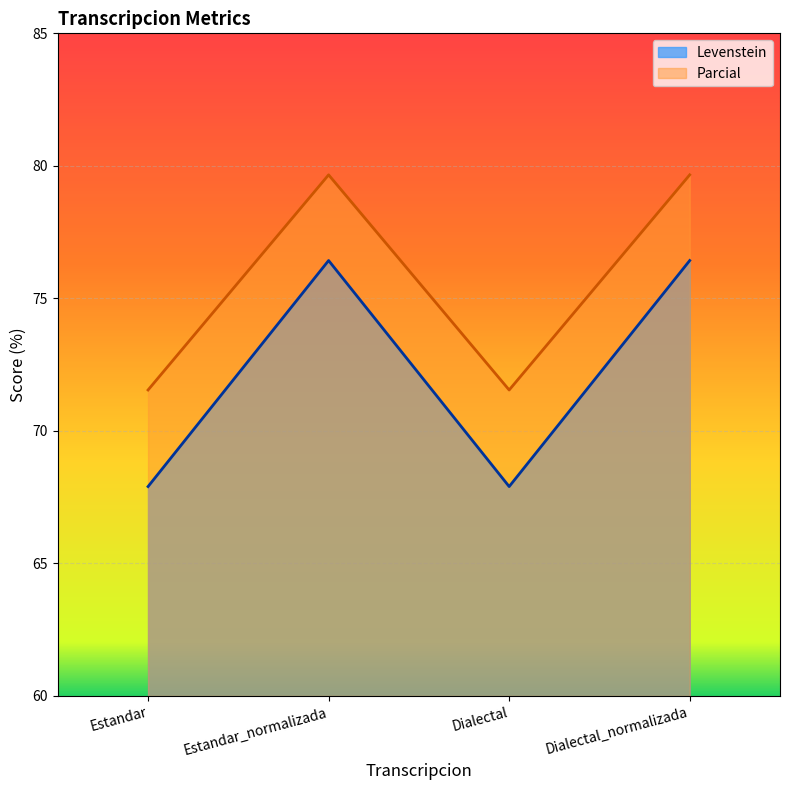

Which series has the widest spread of values?

Levenstein